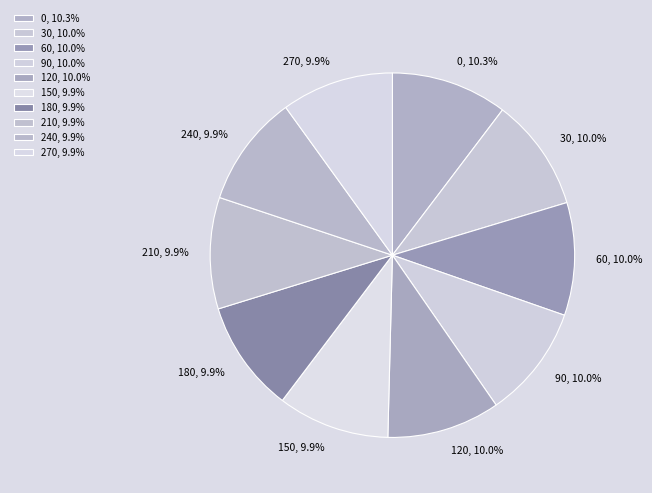

Is it true that 60 is 10% of the pie?

True